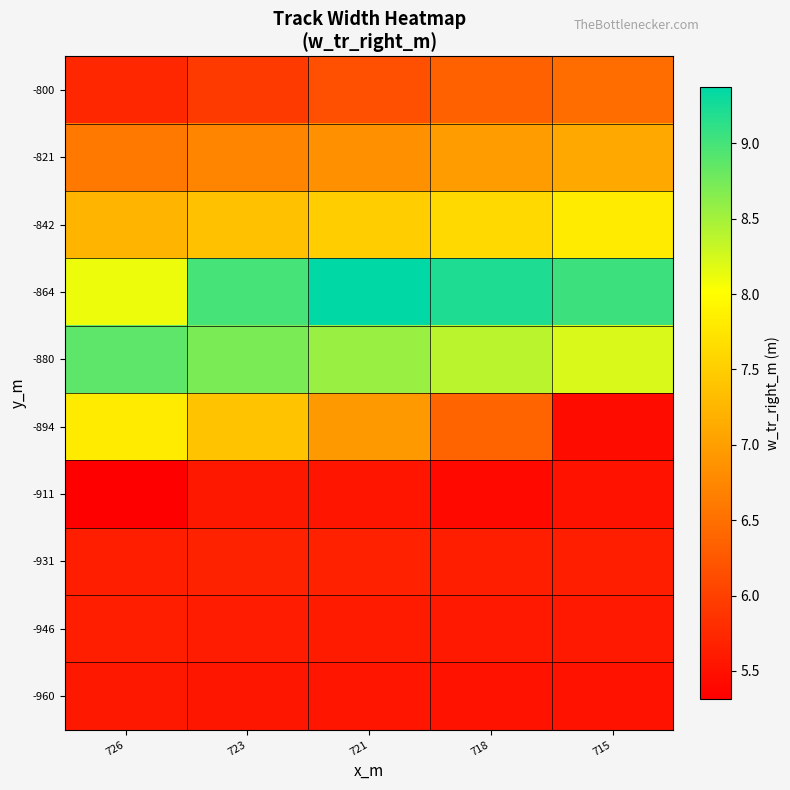

Reading left to right, what are all the values shown in this chart?

-800: 726=5.7	723=5.9	721=6.2	718=6.3	715=6.5
-821: 726=6.6	723=6.7	721=6.8	718=7.0	715=7.1
-842: 726=7.2	723=7.4	721=7.5	718=7.6	715=7.8
-864: 726=8.1	723=9.0	721=9.4	718=9.2	715=9.0
-880: 726=8.9	723=8.7	721=8.6	718=8.4	715=8.2
-894: 726=7.8	723=7.4	721=6.9	718=6.4	715=5.4
-911: 726=5.3	723=5.6	721=5.5	718=5.4	715=5.5
-931: 726=5.6	723=5.7	721=5.7	718=5.7	715=5.6
-946: 726=5.6	723=5.6	721=5.6	718=5.6	715=5.6
-960: 726=5.6	723=5.6	721=5.5	718=5.5	715=5.5